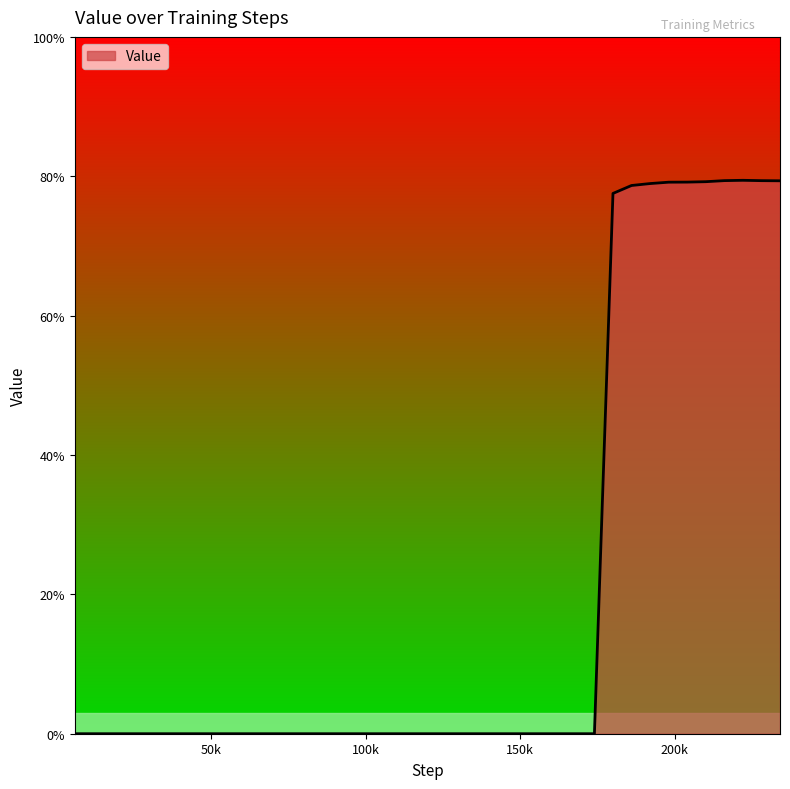

How many values exceed 0?

10